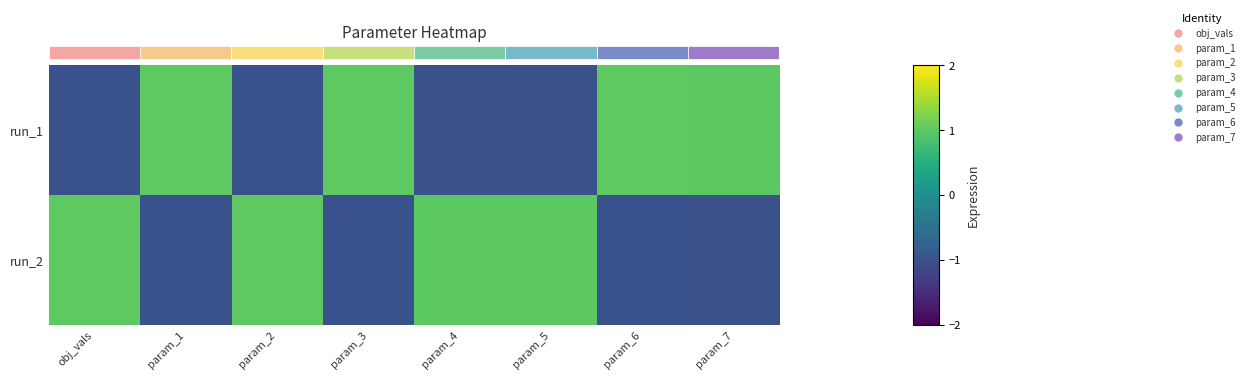

What is the spread (max minus min) of values at obj_vals?

2.0